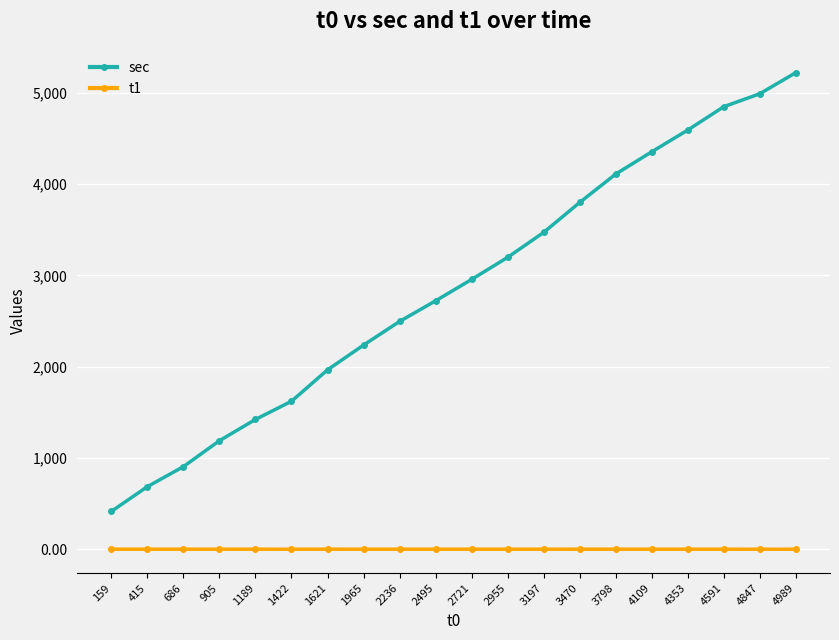

Is this an area chart (filled region under the line)?

No